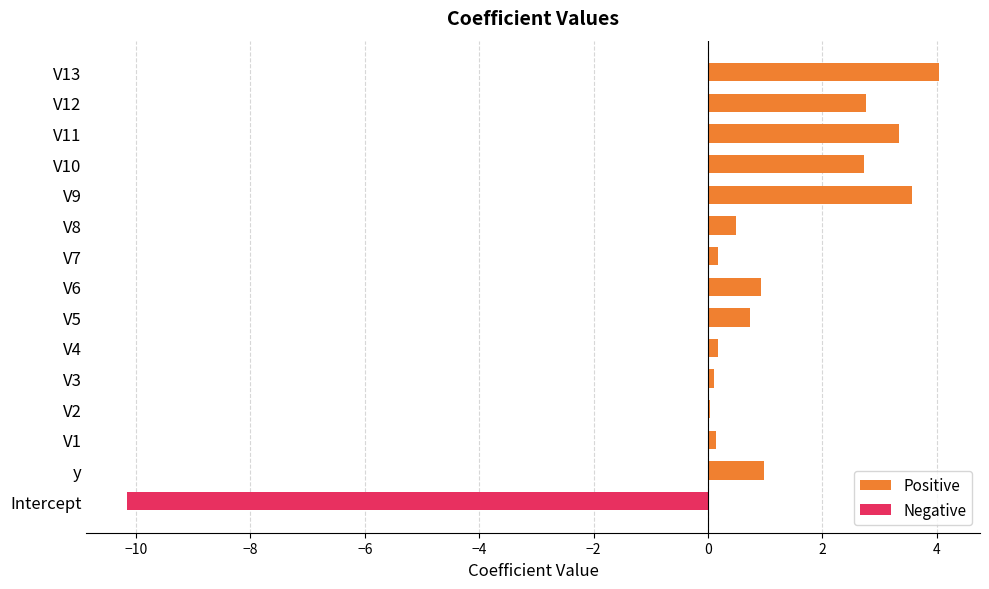

The Positive series shows 0.2 at V4. True or false?

True